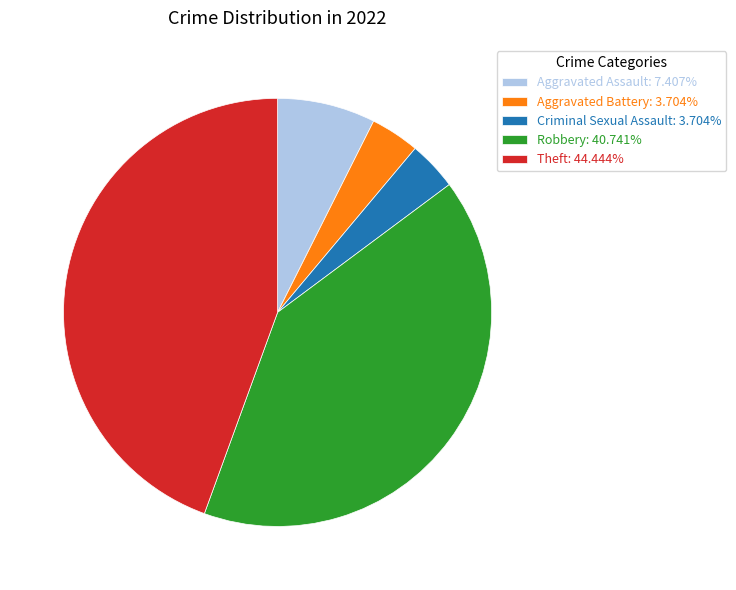

Do Theft: 44.444% and Aggravated Assault: 7.407% together represent more than half of the pie?

Yes